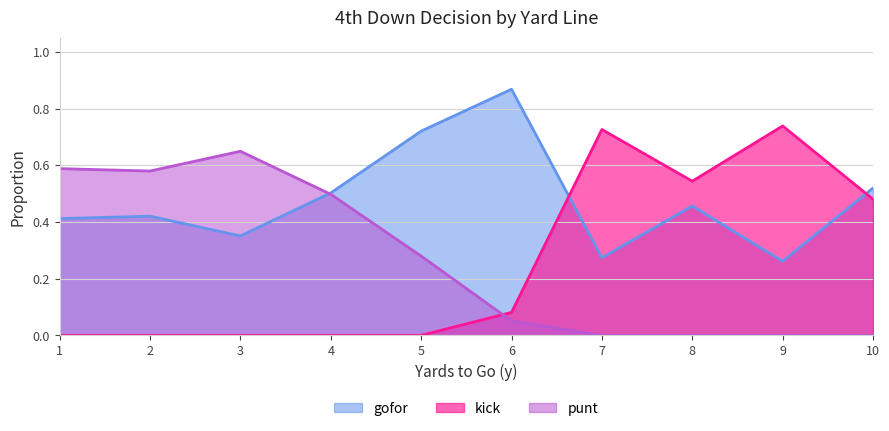

Does the chart have visible grid lines?

Yes